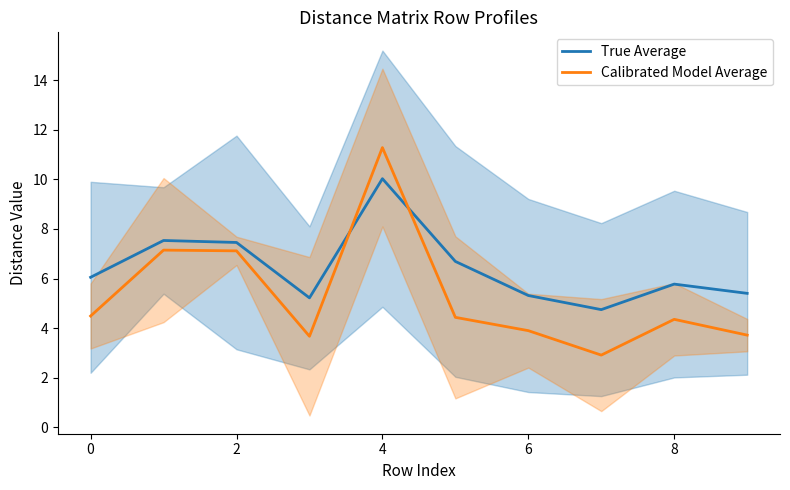

Which series ends up on top after the final intersection of Calibrated Model Average and True Average?

True Average